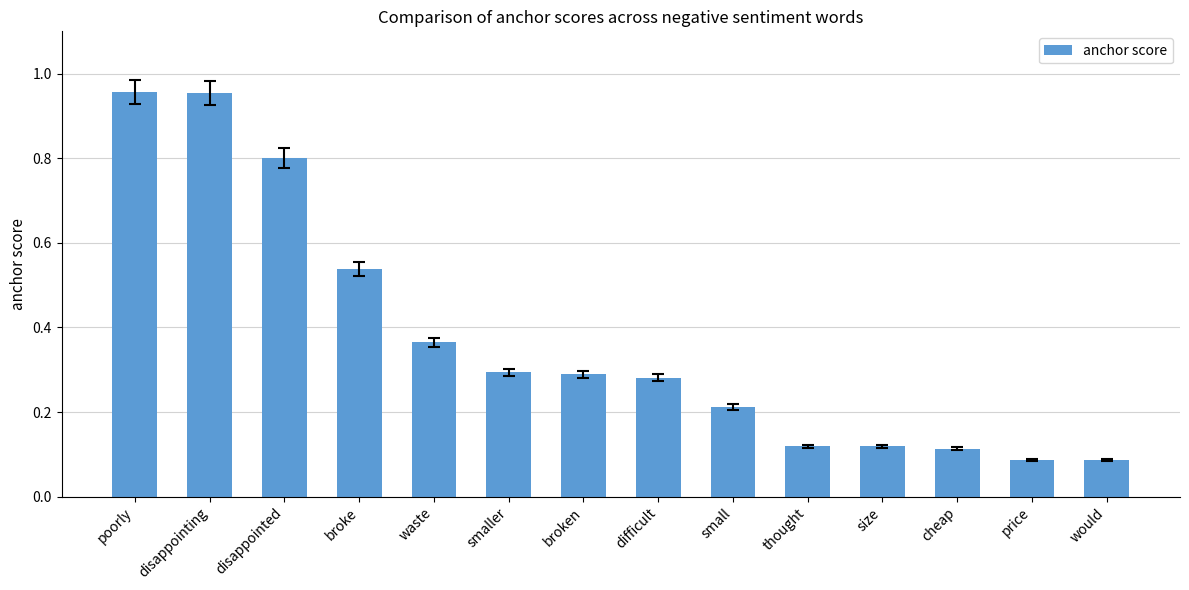

What is the change in value from broke to small?

-0.3